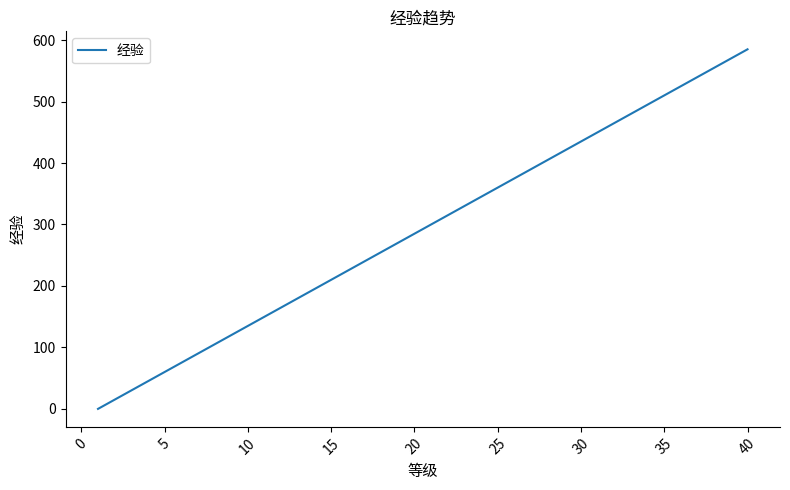

How many series are shown in this chart?

1